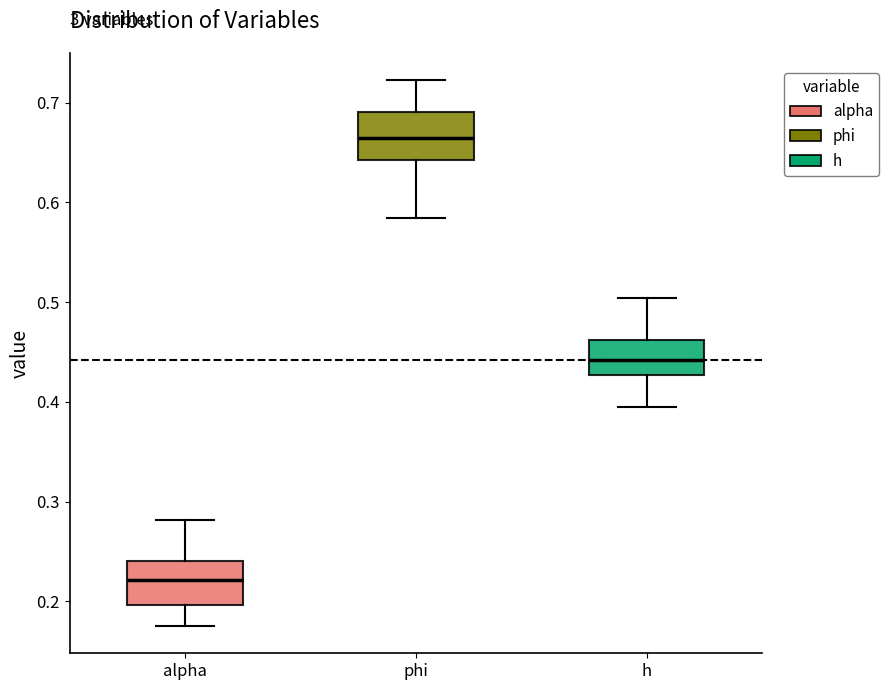

Reading left to right, read every box against the y-axis: the position of its median line, the range the box covers, and the ends of its whiskers. The values are not printed on the chart, so give them approximately, as read against the axis.

alpha: median 0.22, box 0.20 to 0.24, whiskers 0.18 to 0.28
phi: median 0.66, box 0.64 to 0.69, whiskers 0.58 to 0.72
h: median 0.44, box 0.43 to 0.46, whiskers 0.40 to 0.50